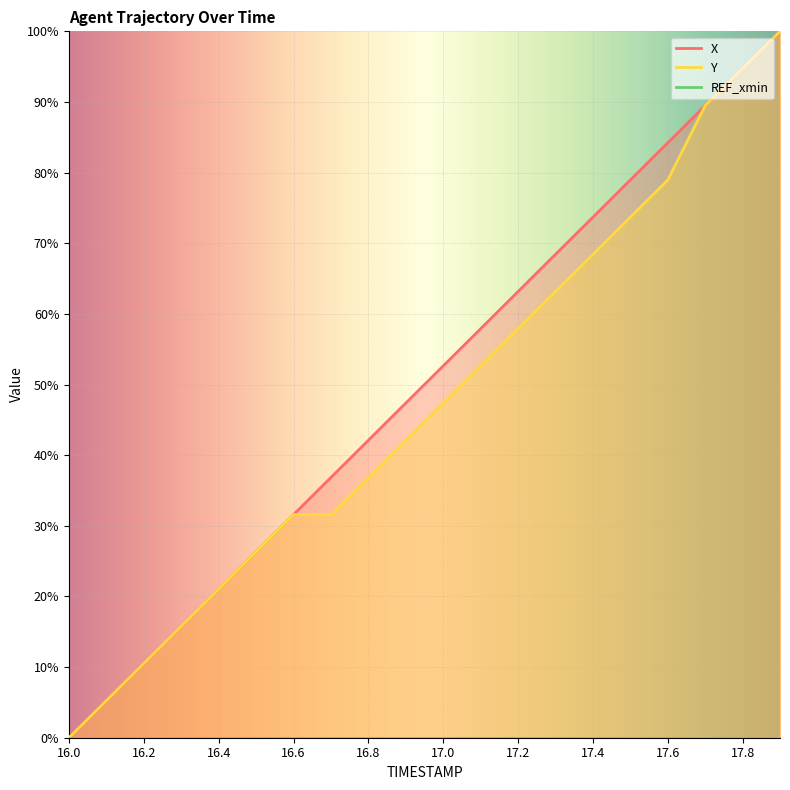

The Y series shows 89.9 at 17.2. True or false?

False